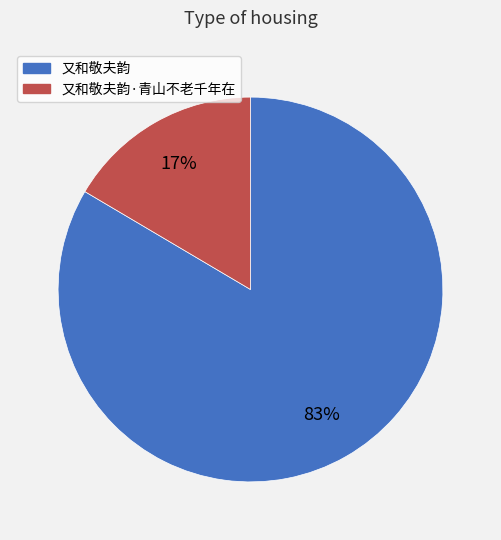

Does any single category account for the majority?

Yes